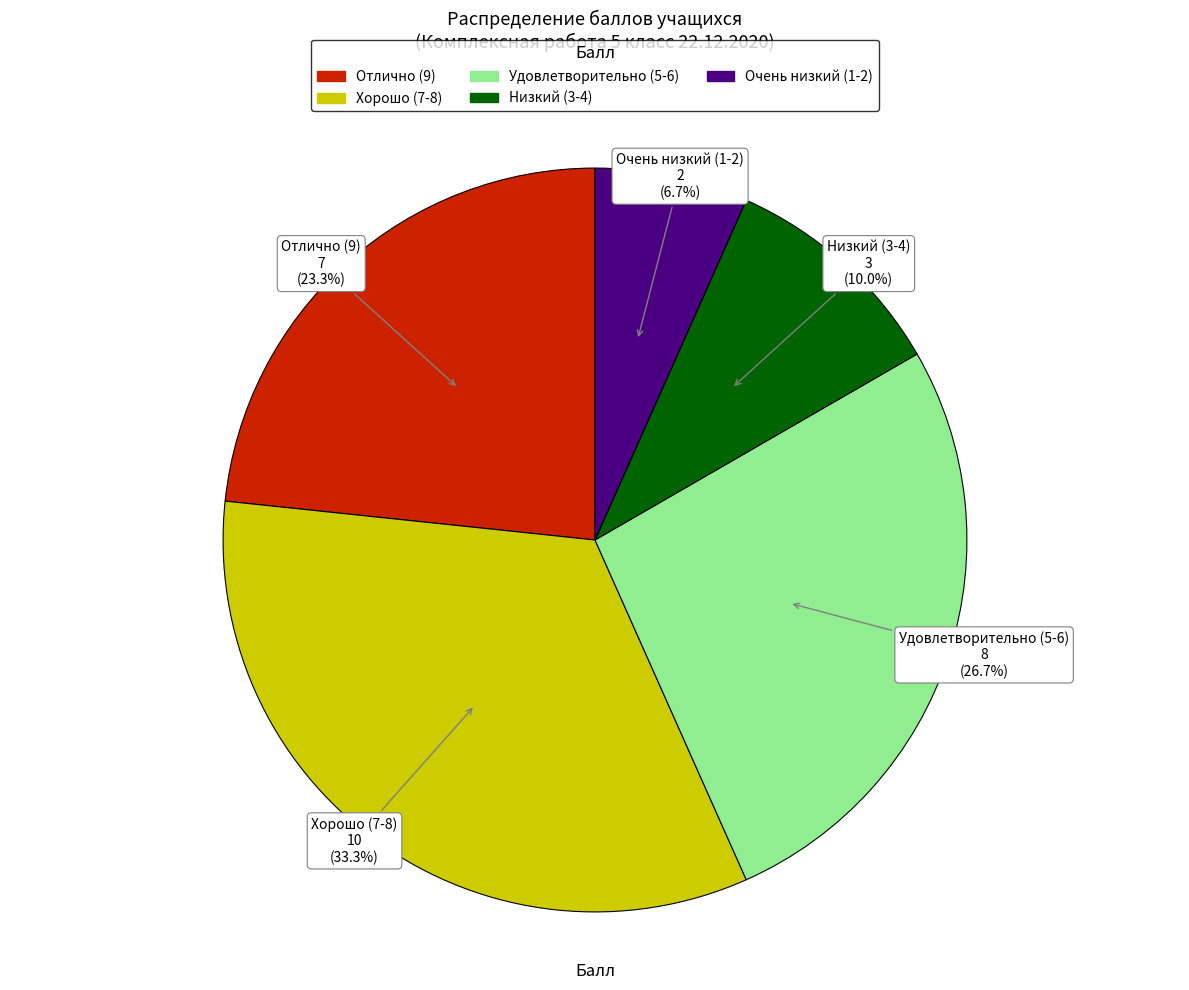

Is there any slice that represents more than half of the pie?

No